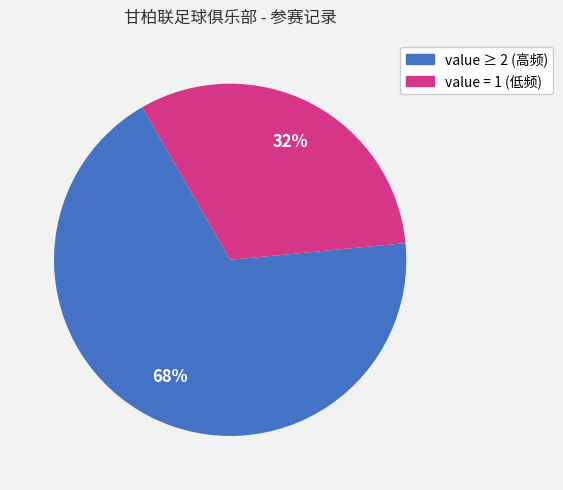

To the nearest percent, what is the difference between the largest and smallest slice percentages?

36%